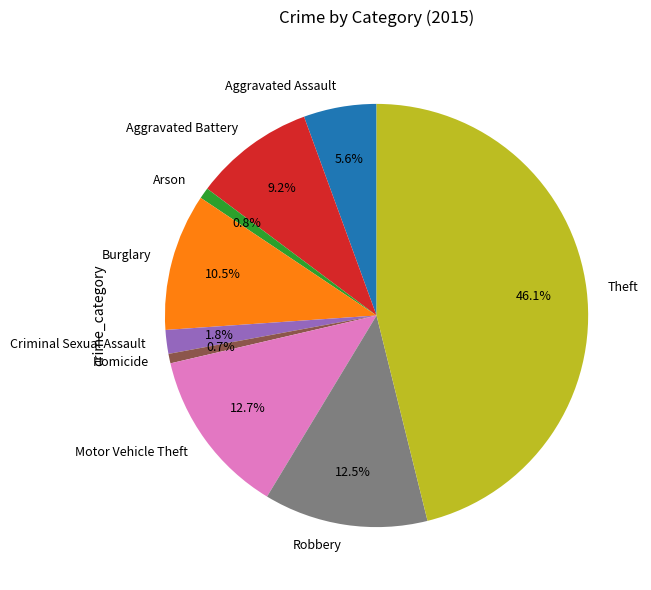

Between Burglary and Aggravated Assault, which is larger?

Burglary